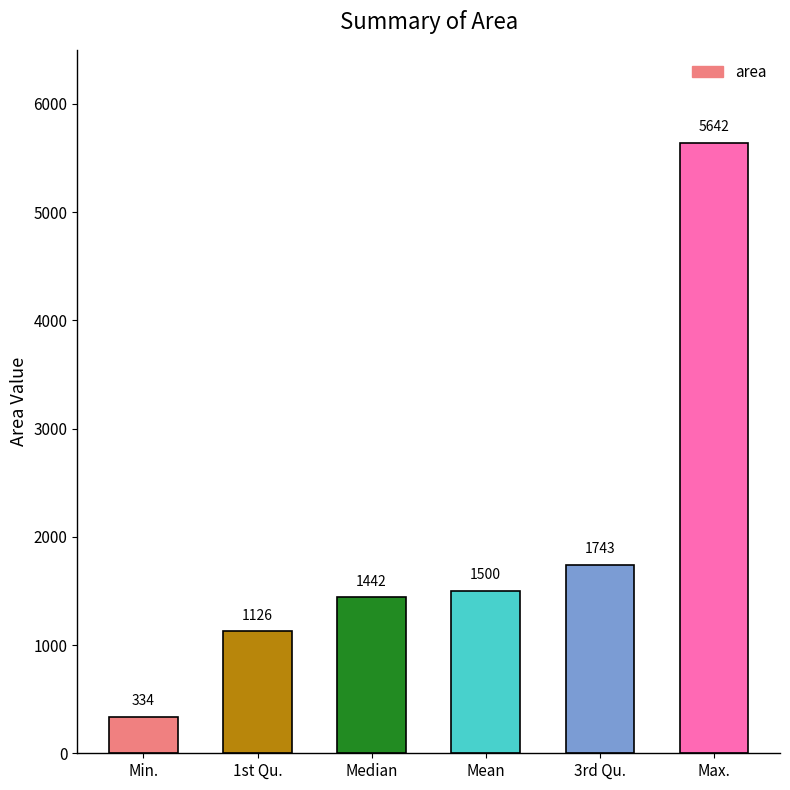

Rank the categories by value from lowest to highest.

Min., 1st Qu., Median, Mean, 3rd Qu., Max.